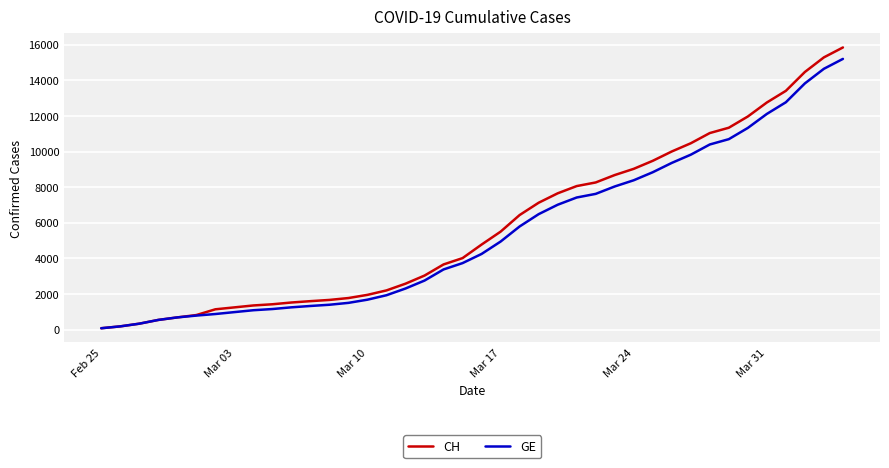

Which series has the widest spread of values?

CH